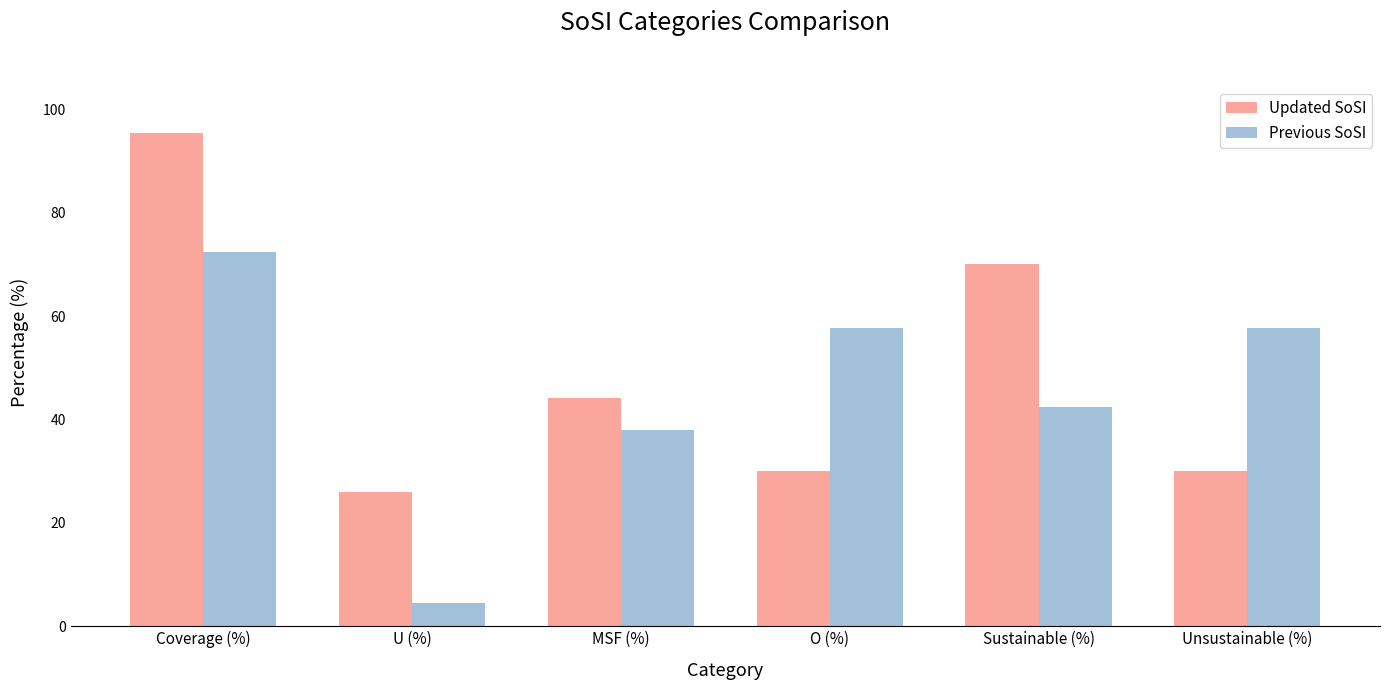

How many bars are there in total?

12